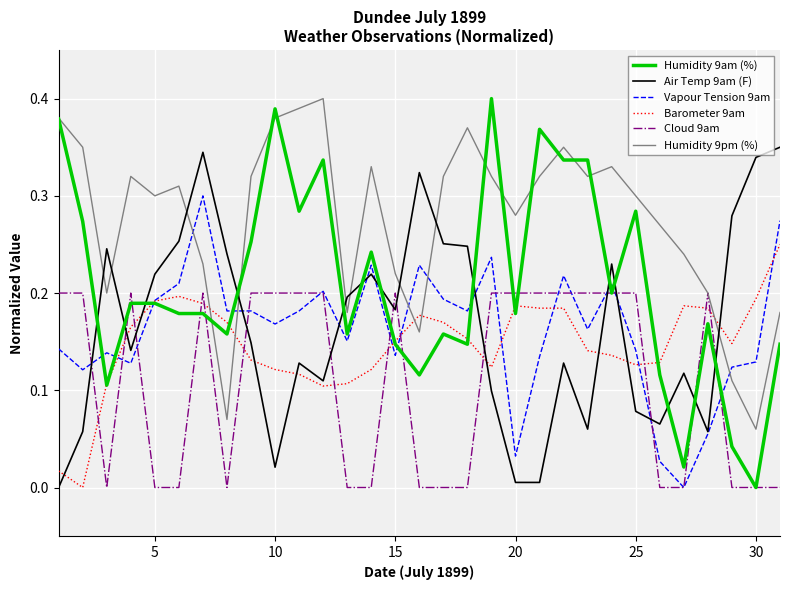

How many categories are shown in the chart?

31